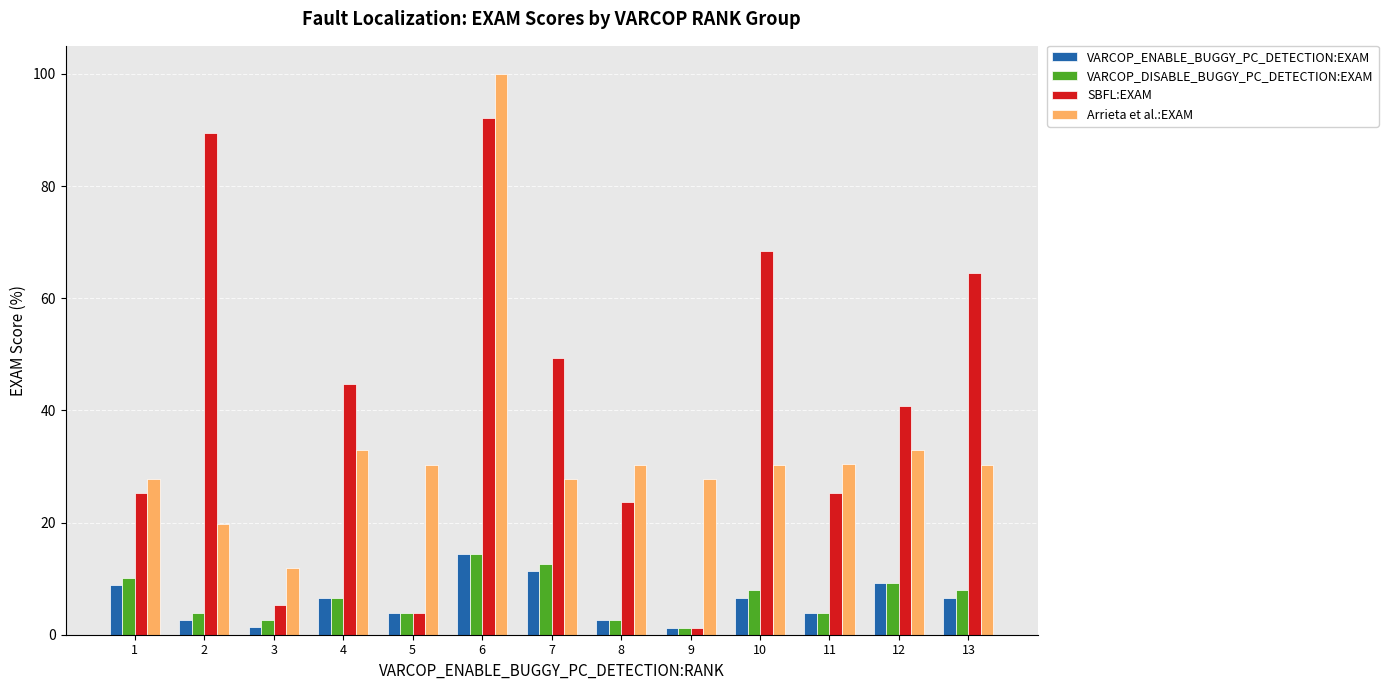

How many values in the VARCOP_ENABLE_BUGGY_PC_DETECTION:EXAM series exceed 6?

7